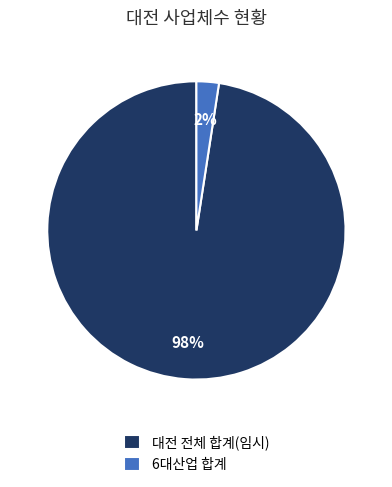

Which category has the smallest portion of the pie?

6대산업 합계